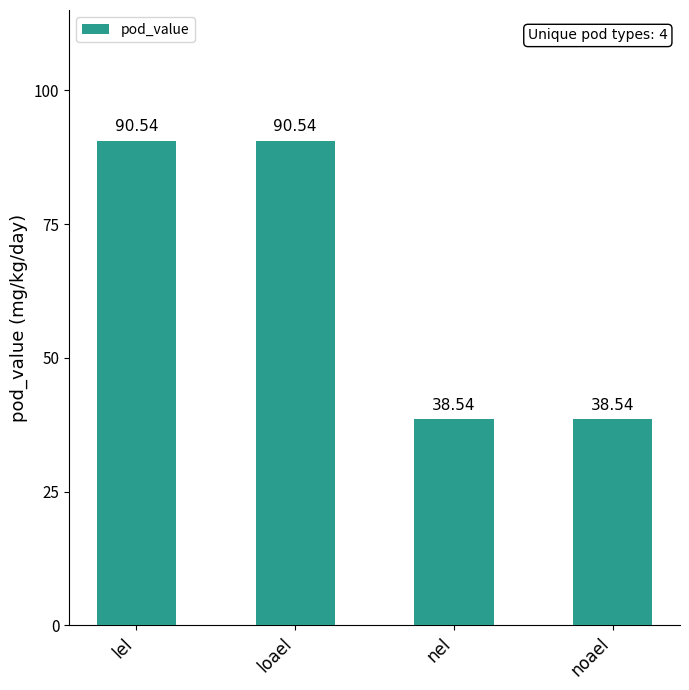

The chart shows a value of 38.5 at nel. True or false?

True